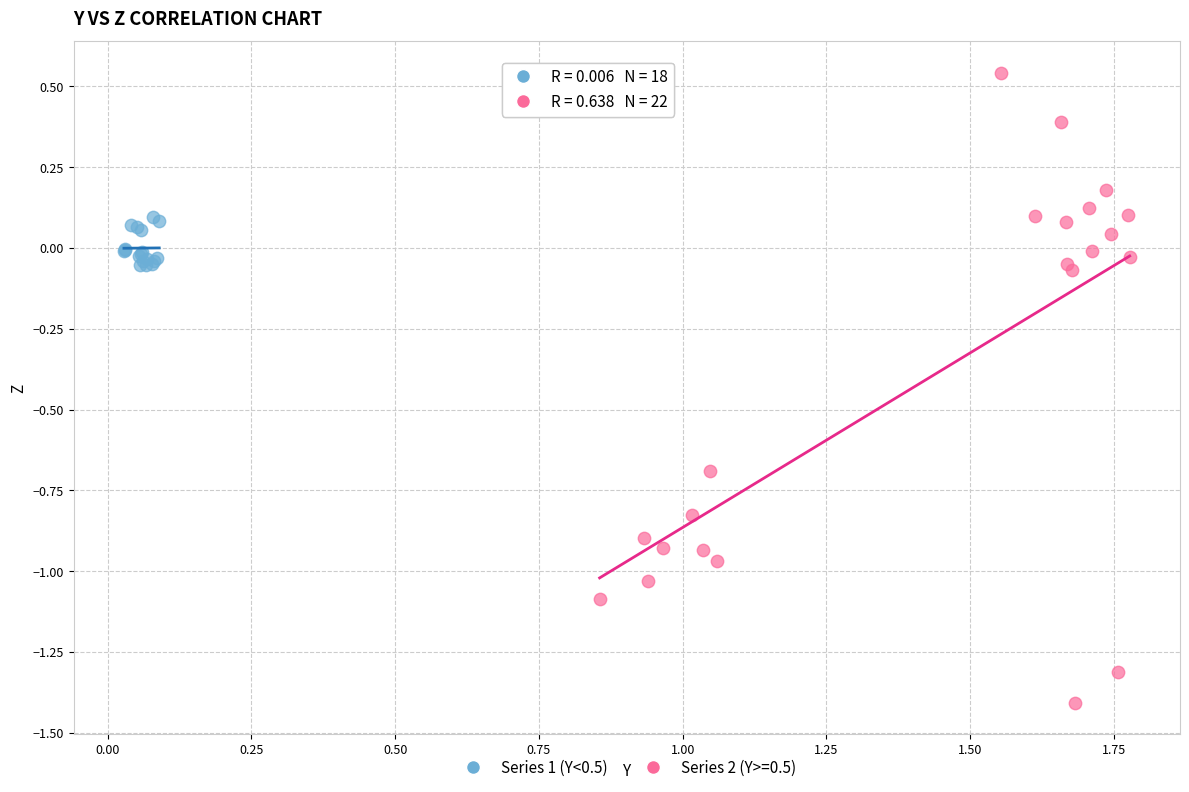

Which series contains the highest Y value?

Series 2 (Y>=0.5)